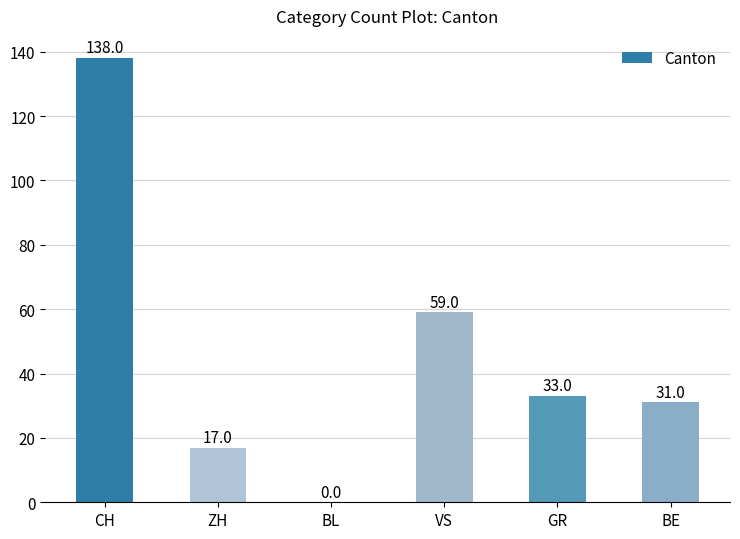

At which label does the data first exceed 33?

CH